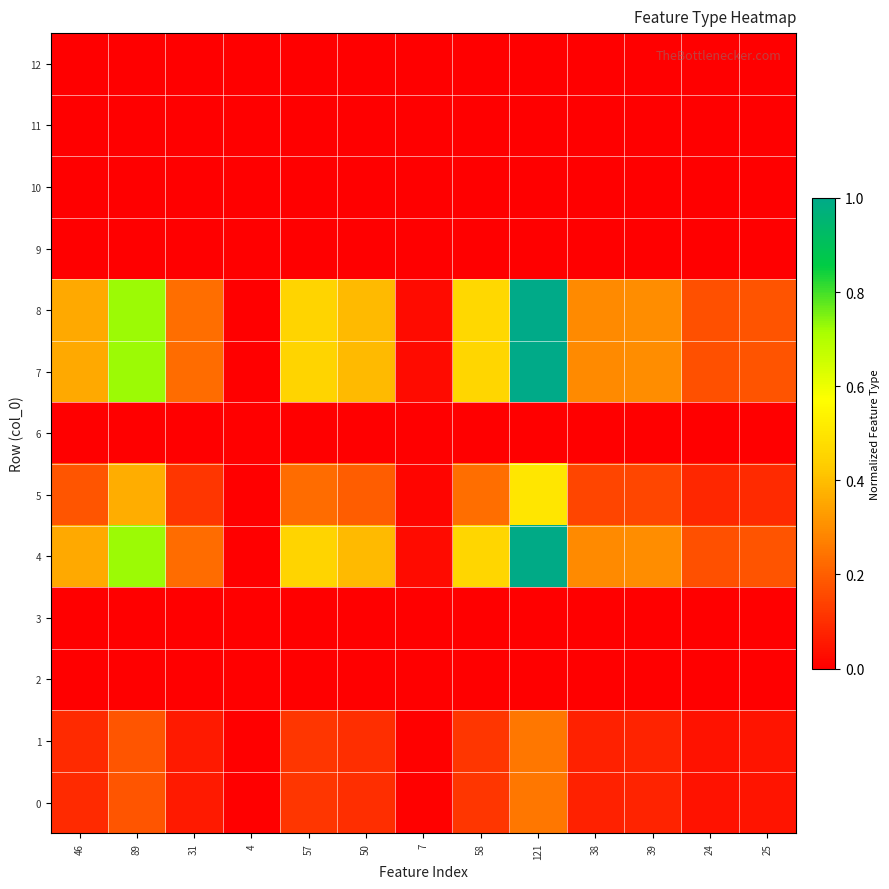

What is the difference between the highest and lowest values at 31?

0.2